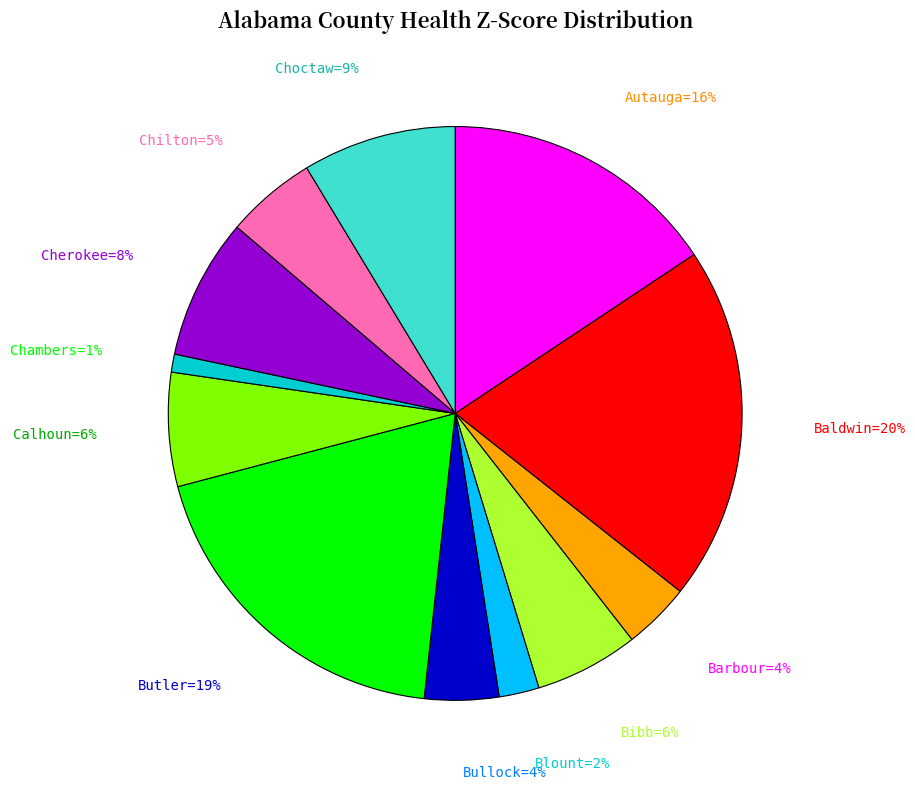

Which slice is the smallest?

Chambers=1%